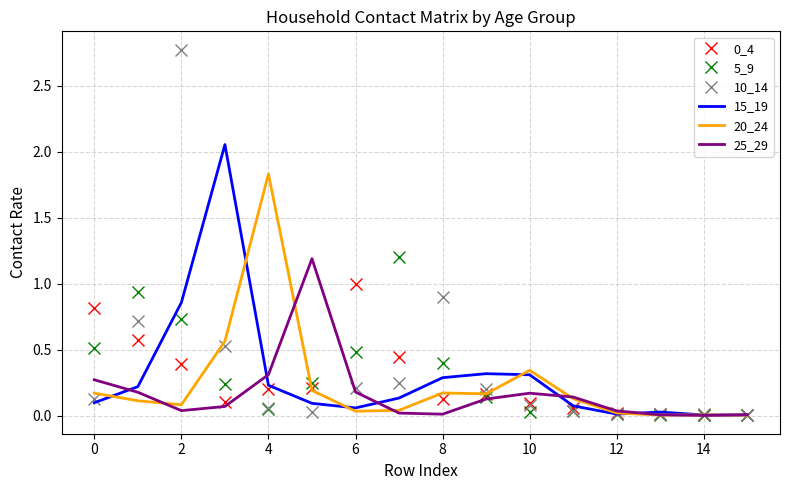

Which series has the largest range (max minus min)?

10_14